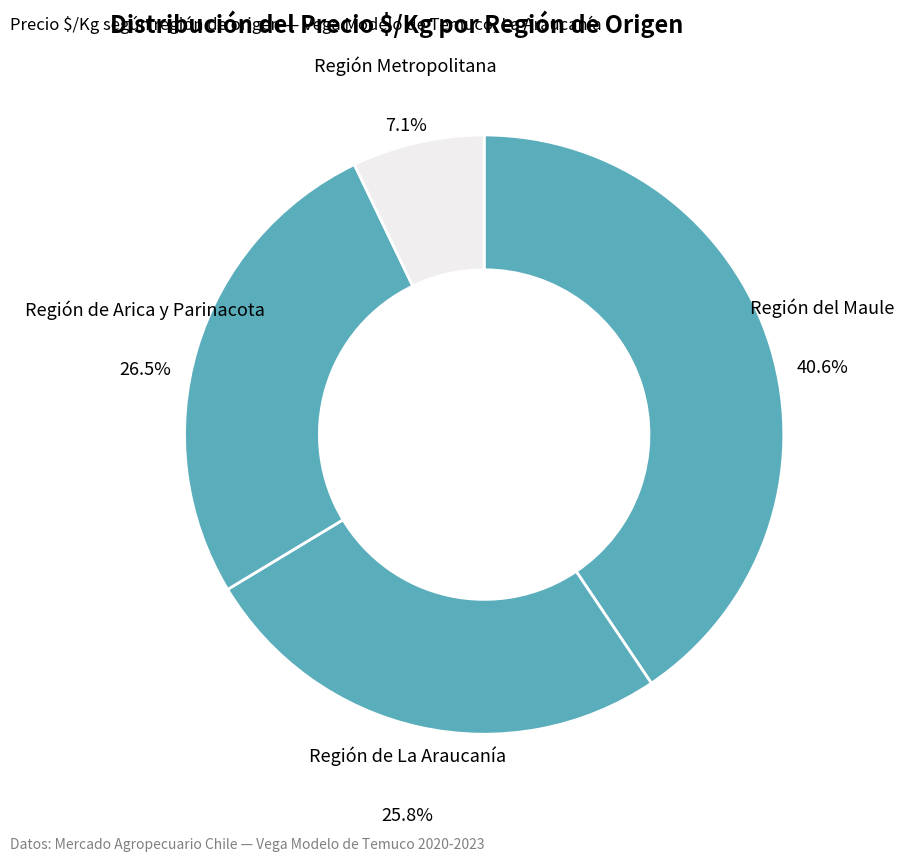

What is the smallest slice in the pie chart?

Región Metropolitana